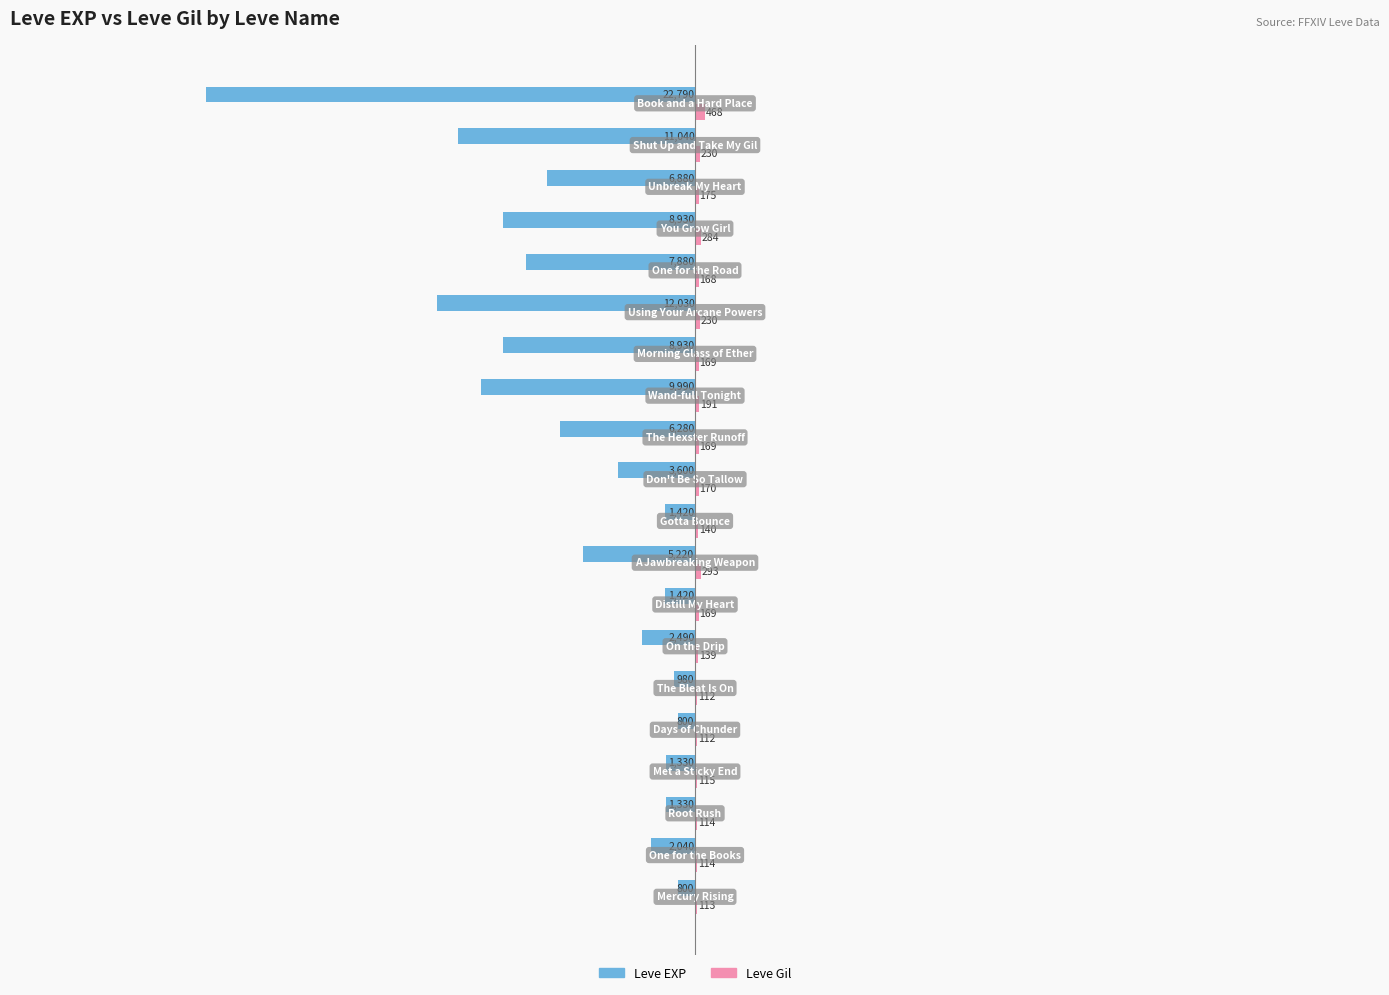

What is the sum of all Leve EXP values?

-116180